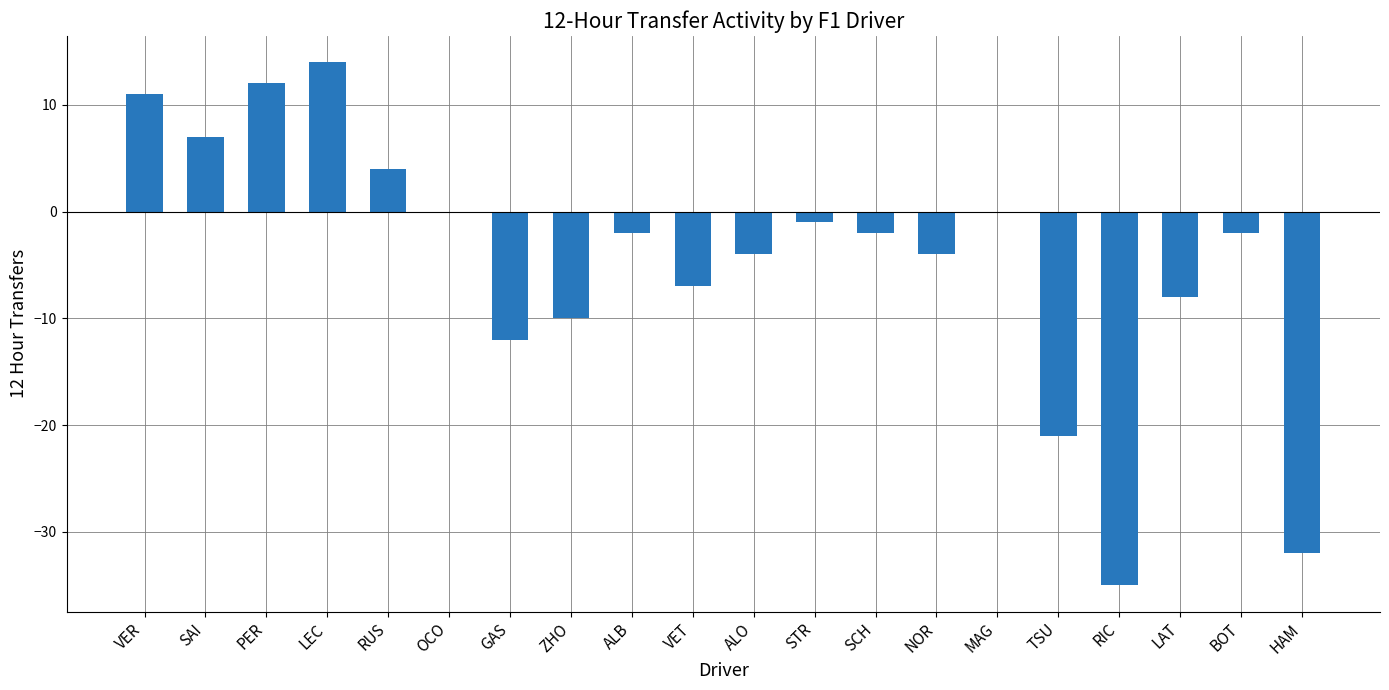

Read the value at SCH.

-2